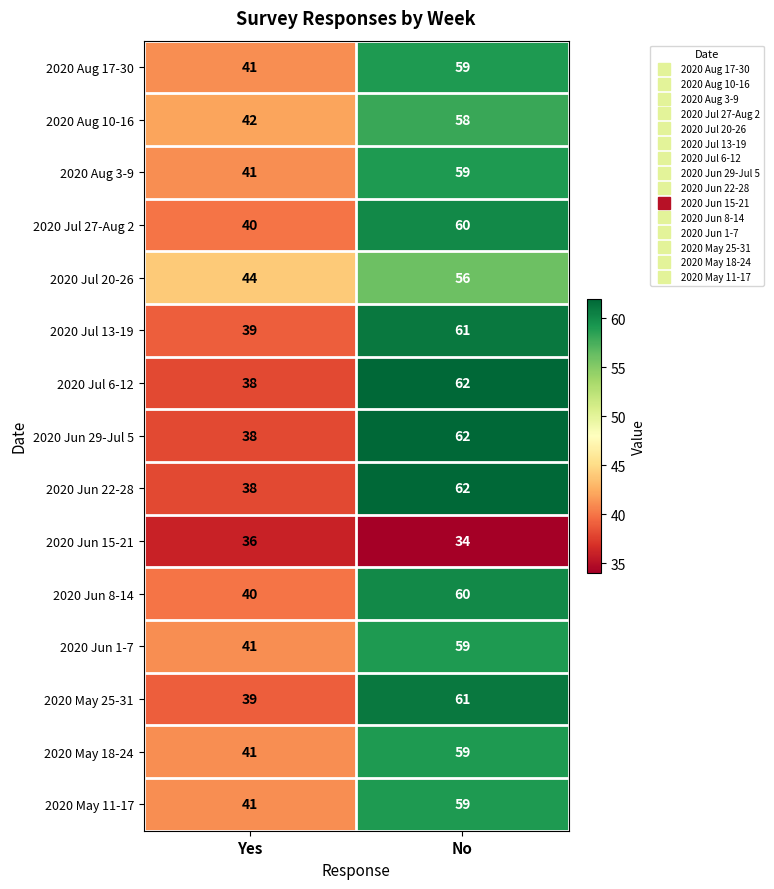

What is the spread (max minus min) of values at No?

28